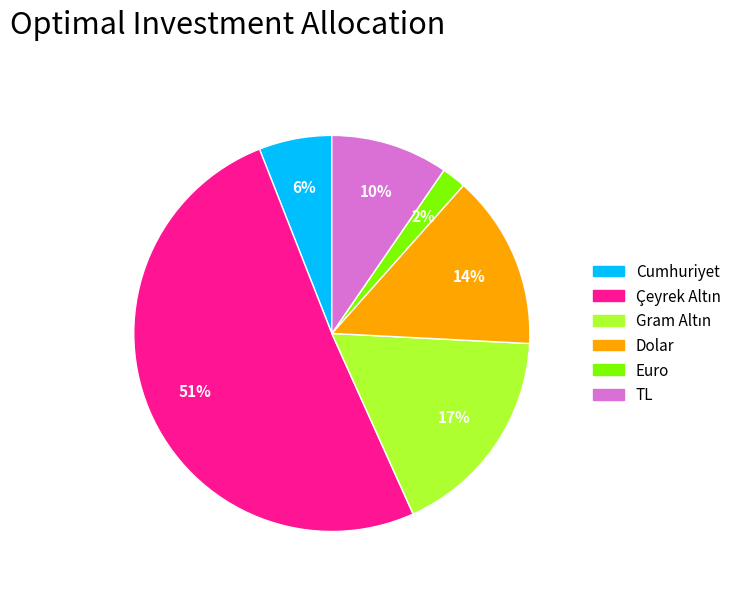

How many slices are in this pie chart?

6